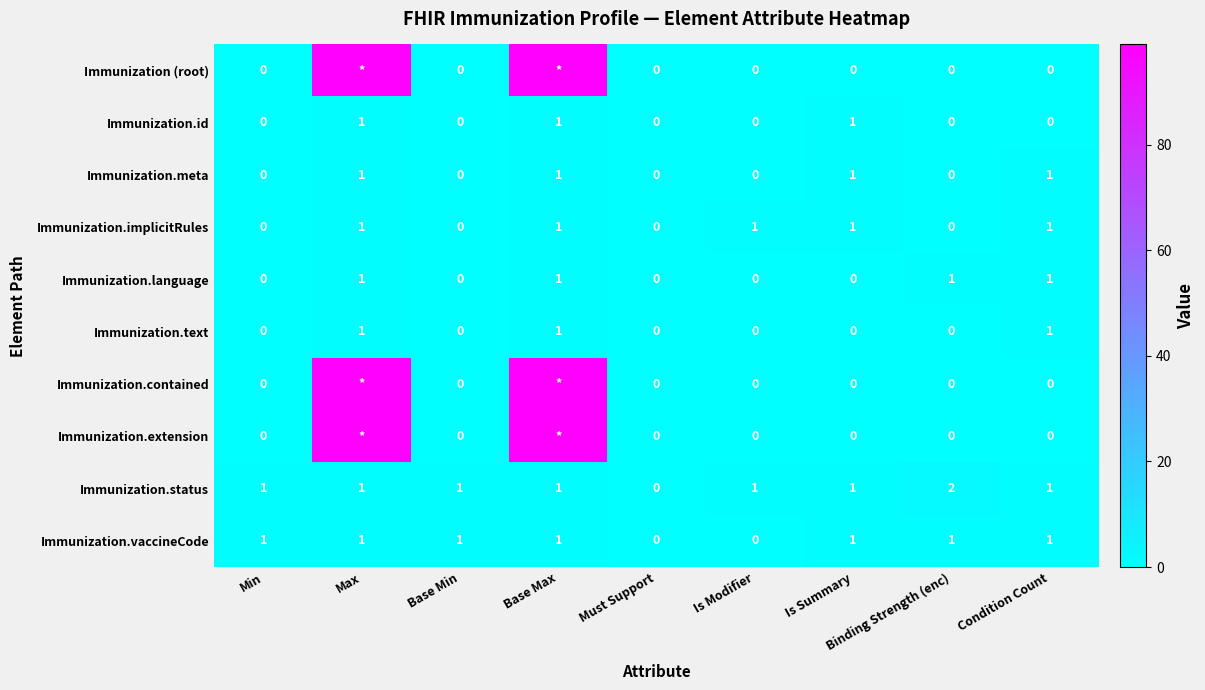

Is it true that Immunization.text equals 2 at Condition Count?

False